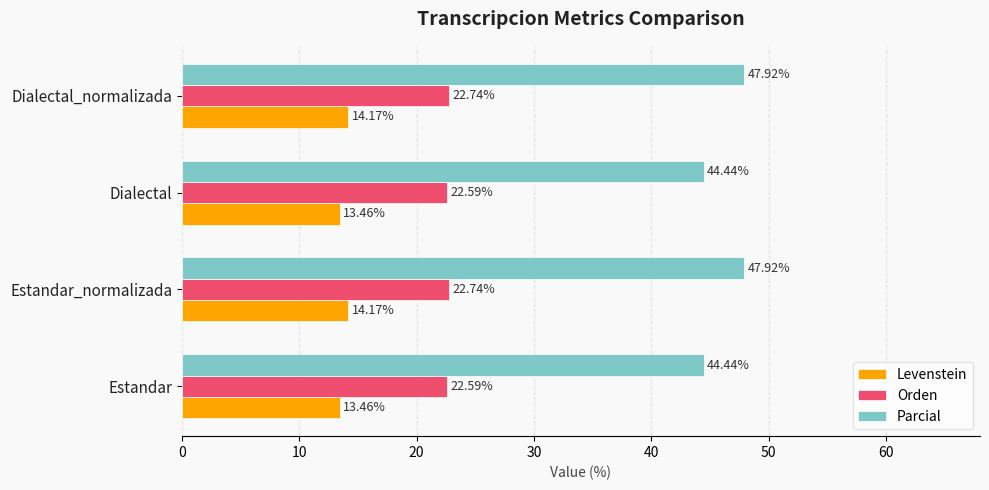

What is the highest value of the Orden series?

22.7